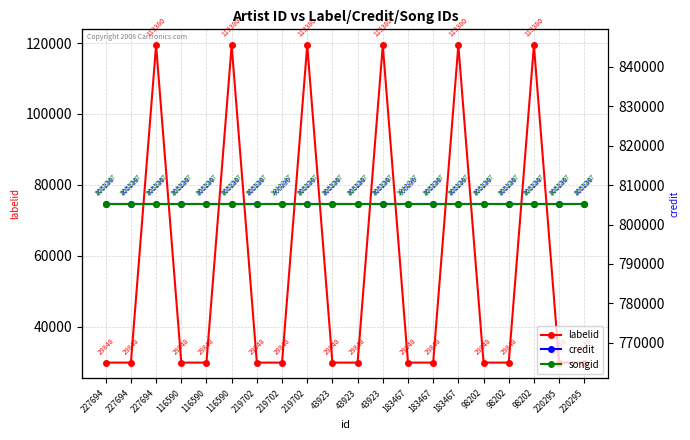

Rank the series at 183467 from lowest to highest value.

labelid, credit, songid